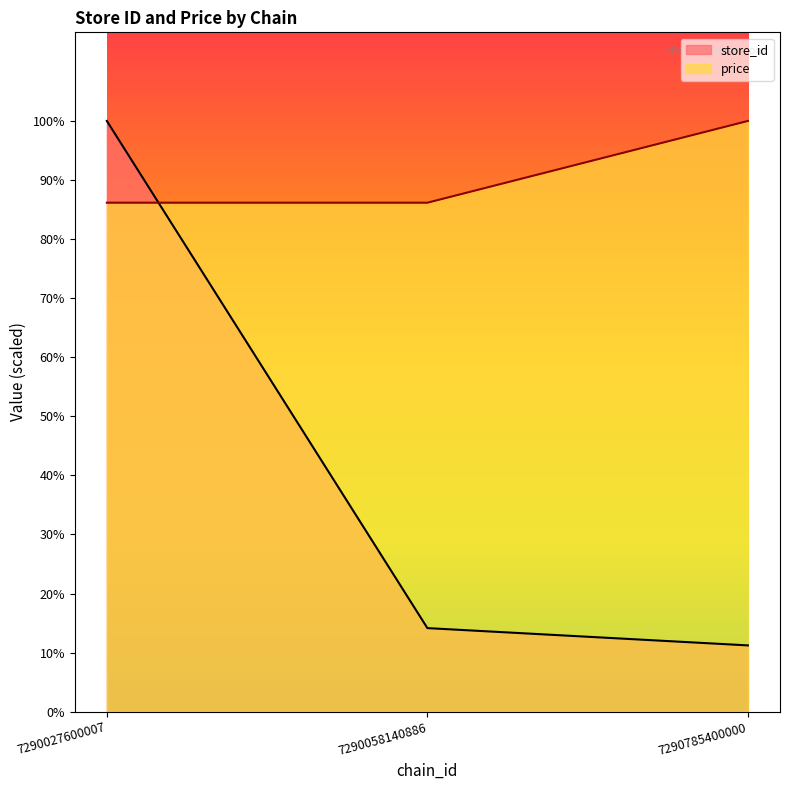

Which series has the widest spread of values?

store_id